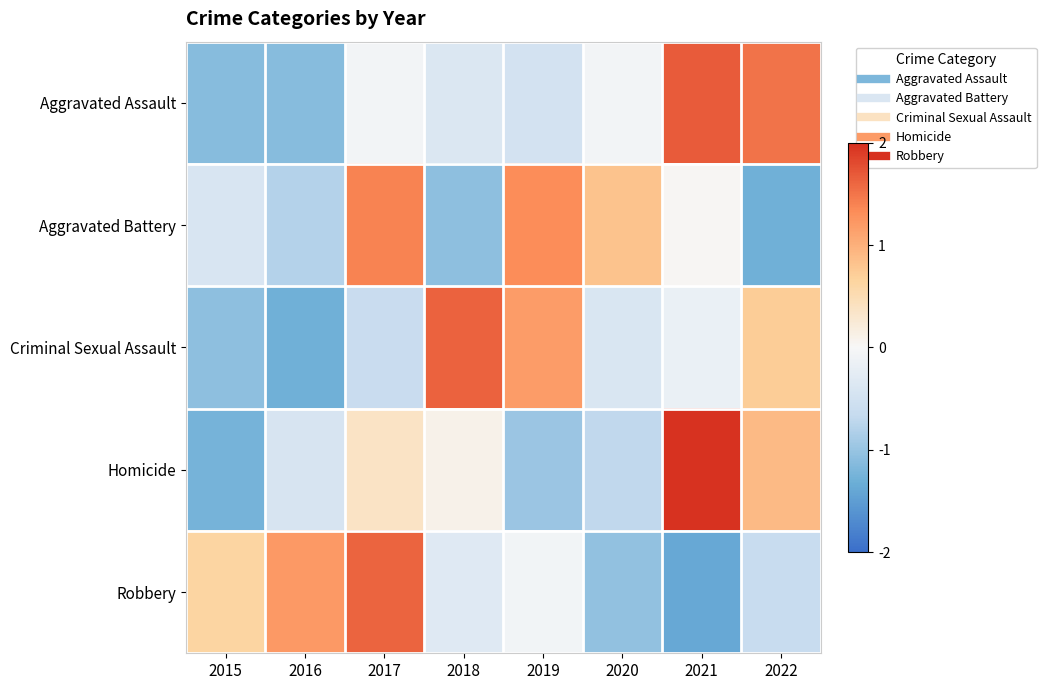

Which has a higher value, 2018 or 2021?

2021